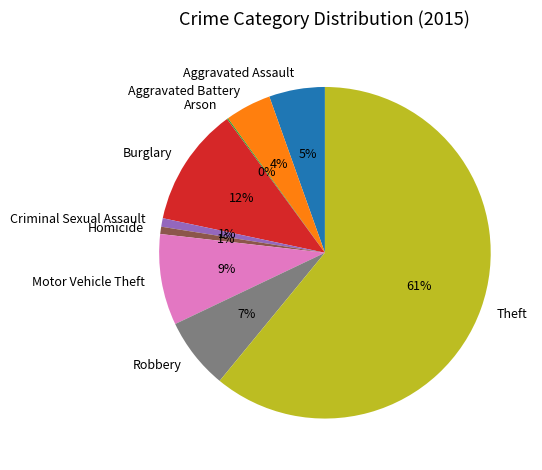

Is it true that Motor Vehicle Theft is 17% of the pie?

False